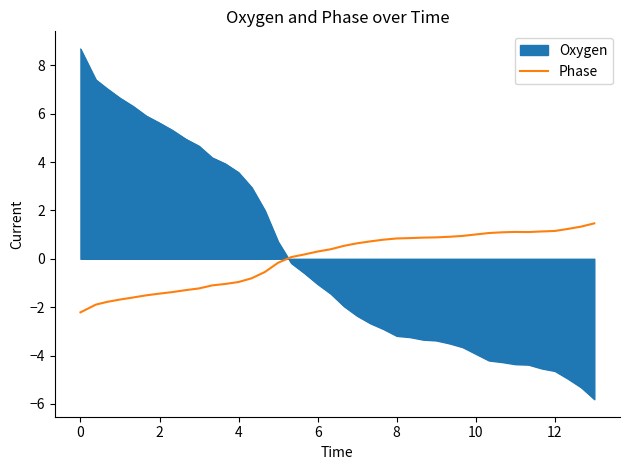

Rank the series by their maximum value, from lowest to highest.

Phase, Oxygen